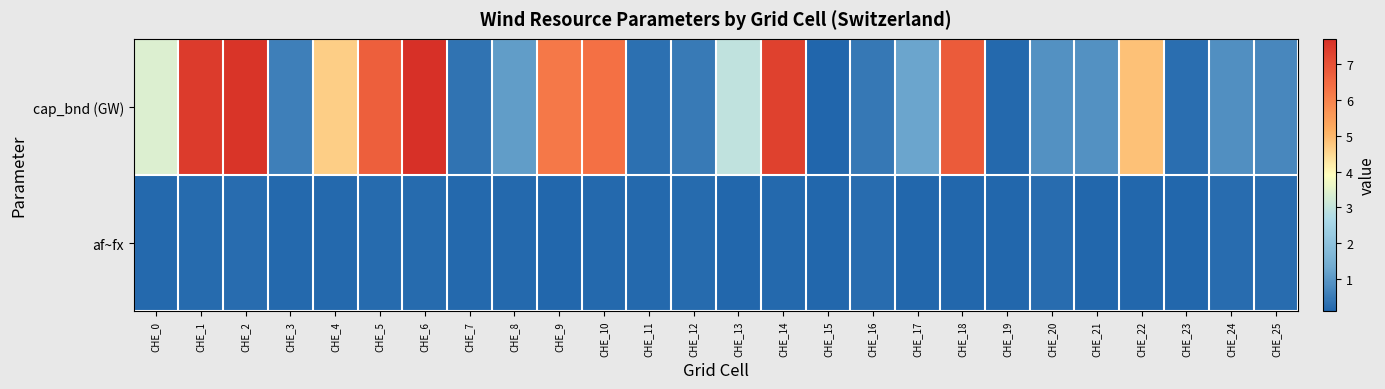

Which has a higher value, CHE_6 or CHE_10?

CHE_6